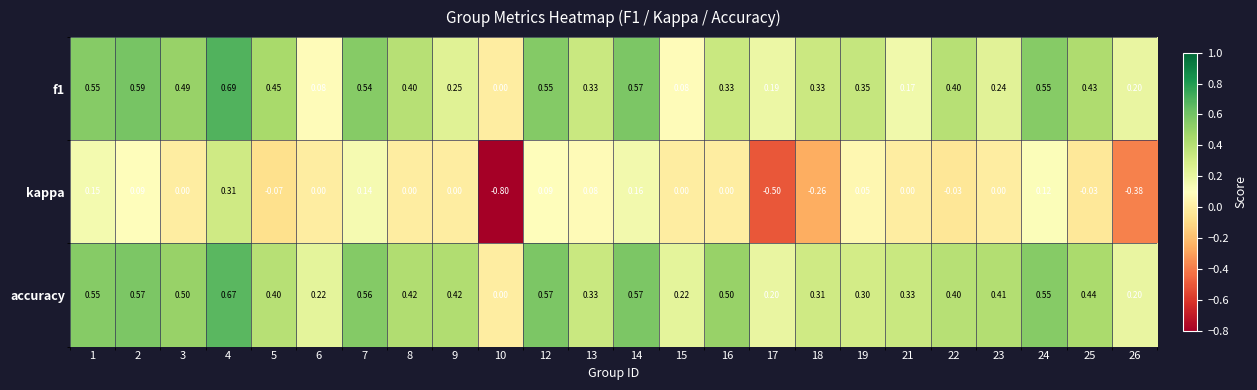

Which series has the widest spread of values?

kappa